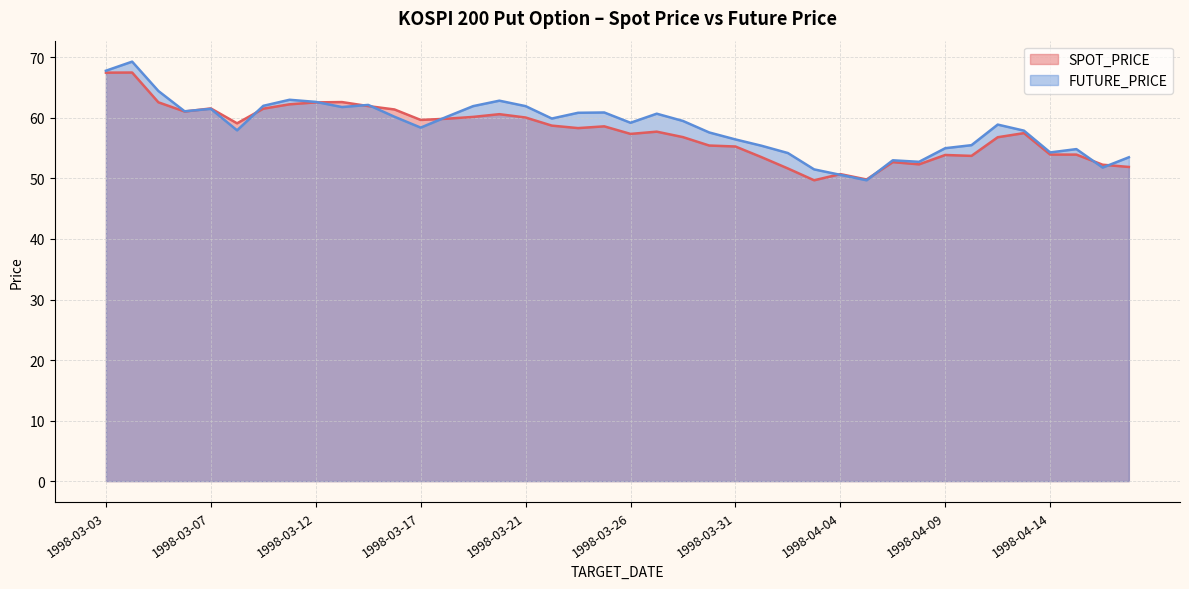

How many values in the FUTURE_PRICE series are below 59?

19